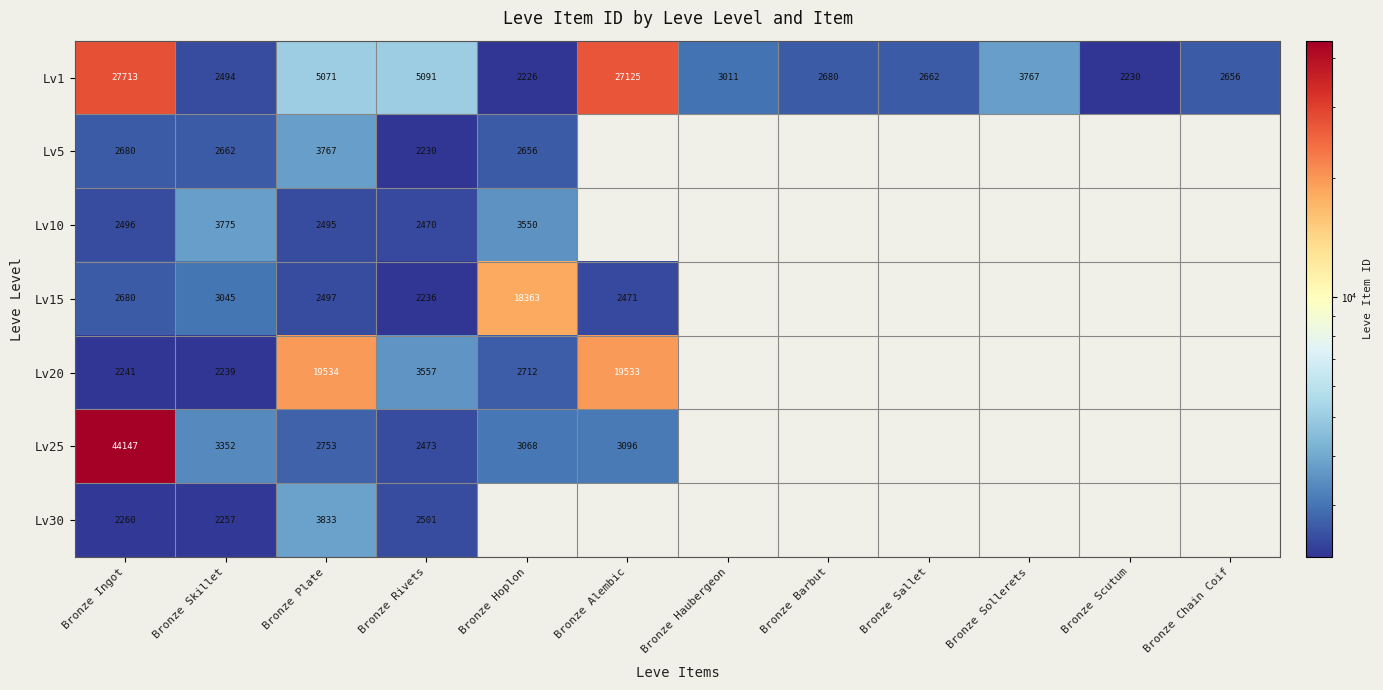

At how many categories does at least one series exceed 12126?

4